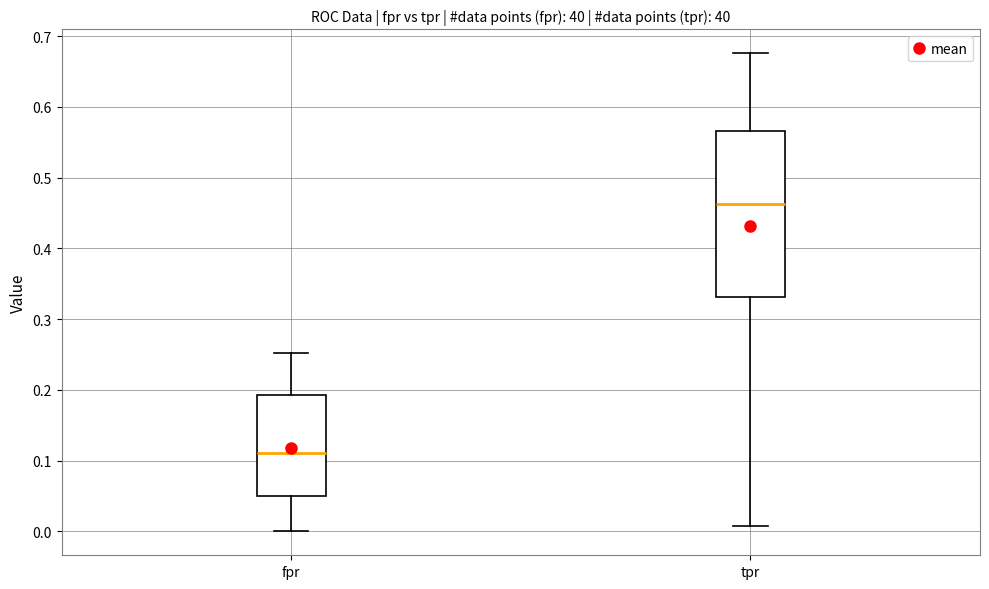

Which box has the lowest median line?

fpr